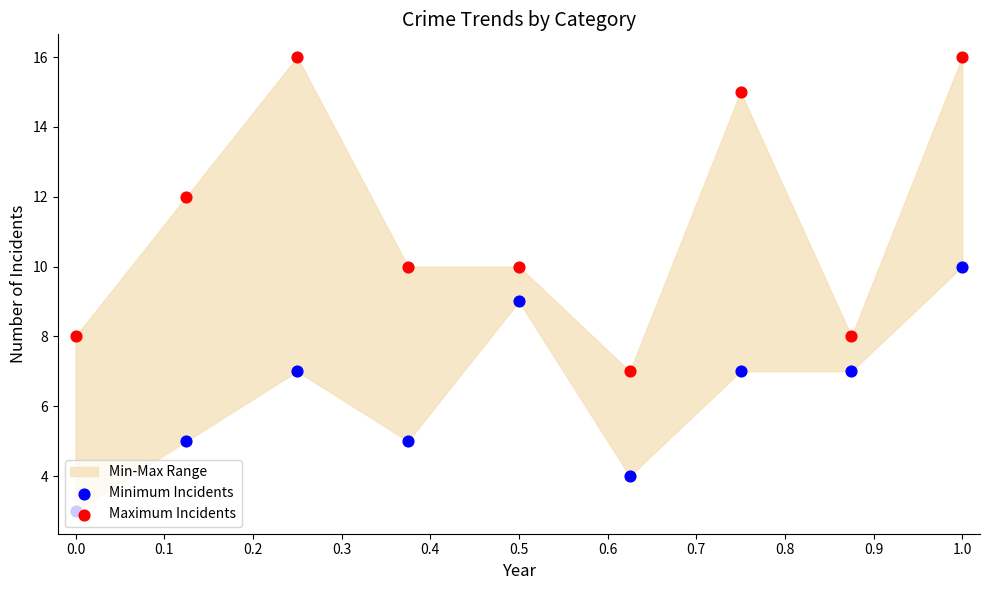

Which series has the widest spread of Y values?

Maximum Incidents